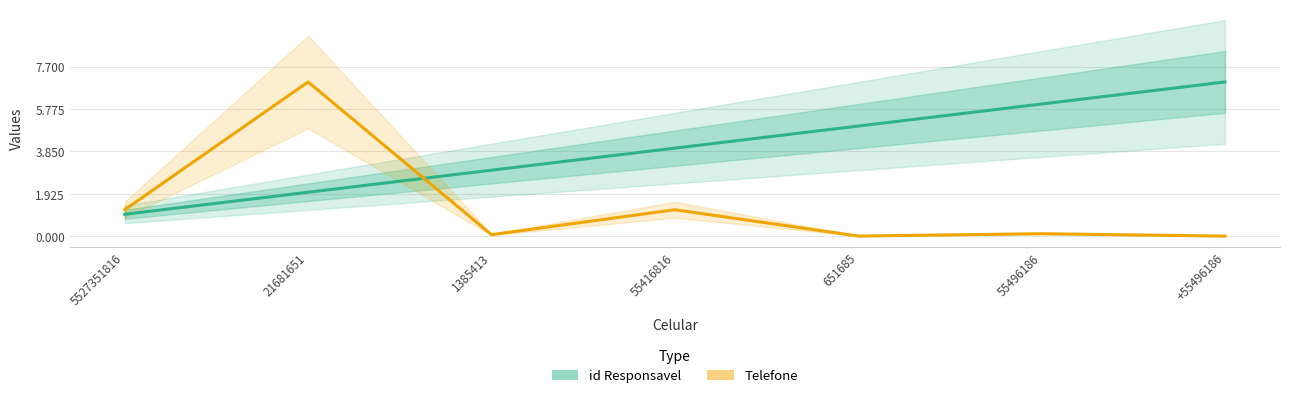

Which series ends up on top after the final intersection of Telefone and id Responsavel?

id Responsavel